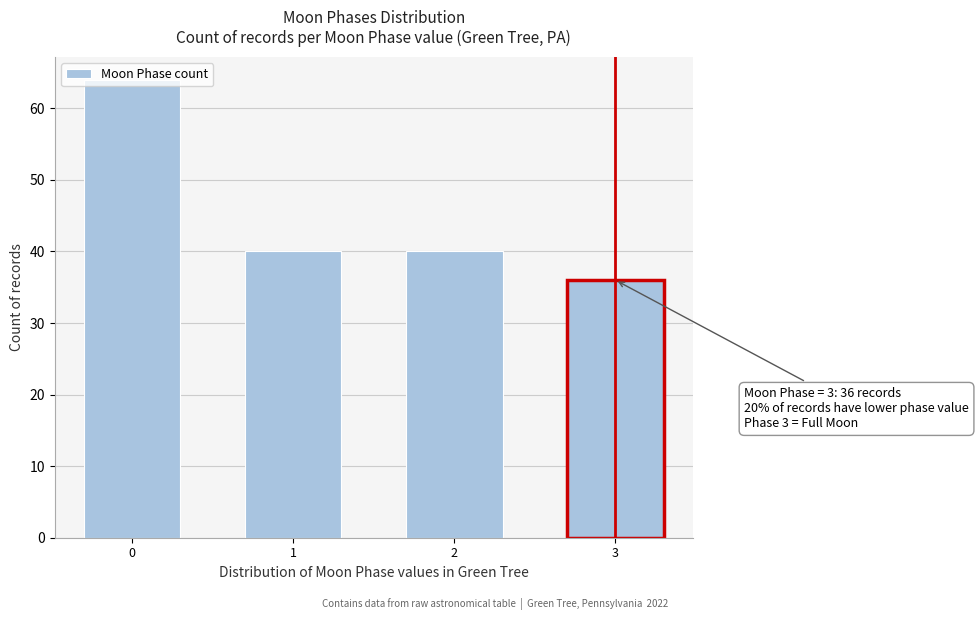

What is the sum of the values at 3 and 2?

76